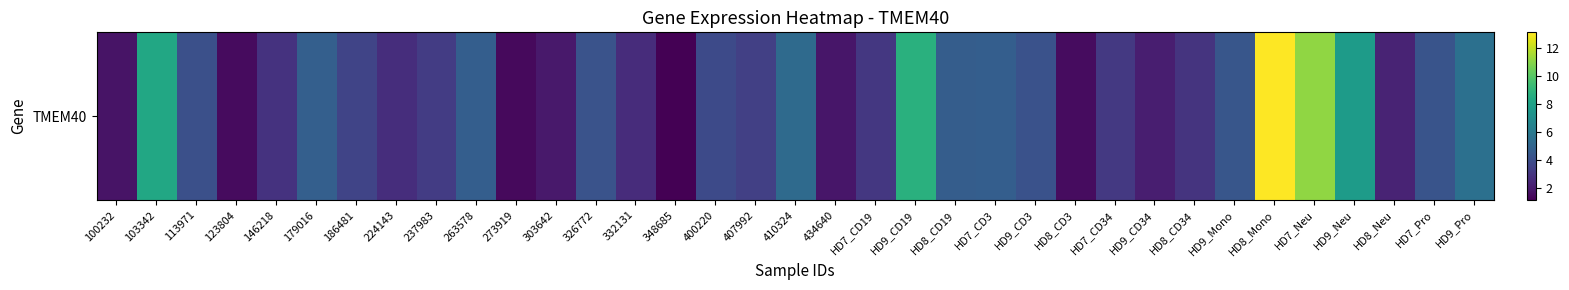

What is the difference between the maximum and minimum values?

11.9